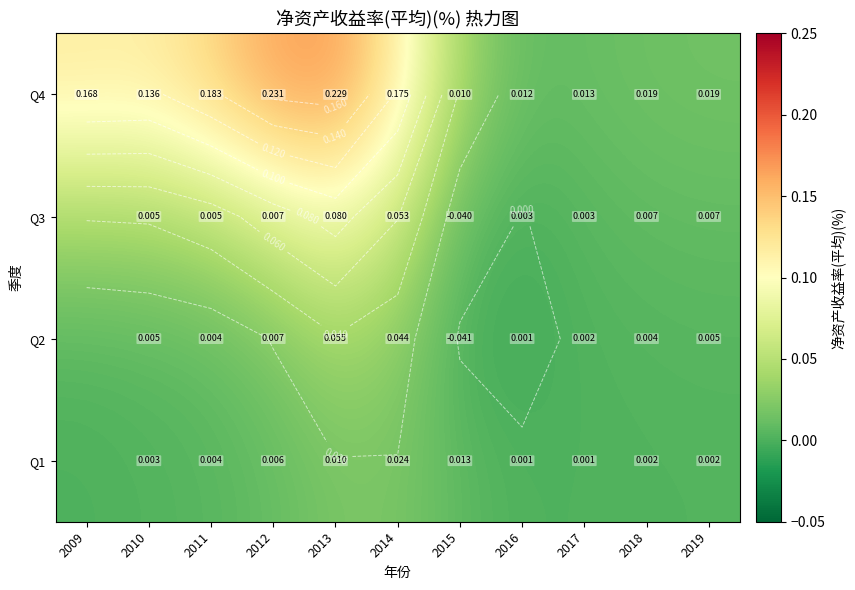

The value of Q4 at 2013 is 0.2. True or false?

True